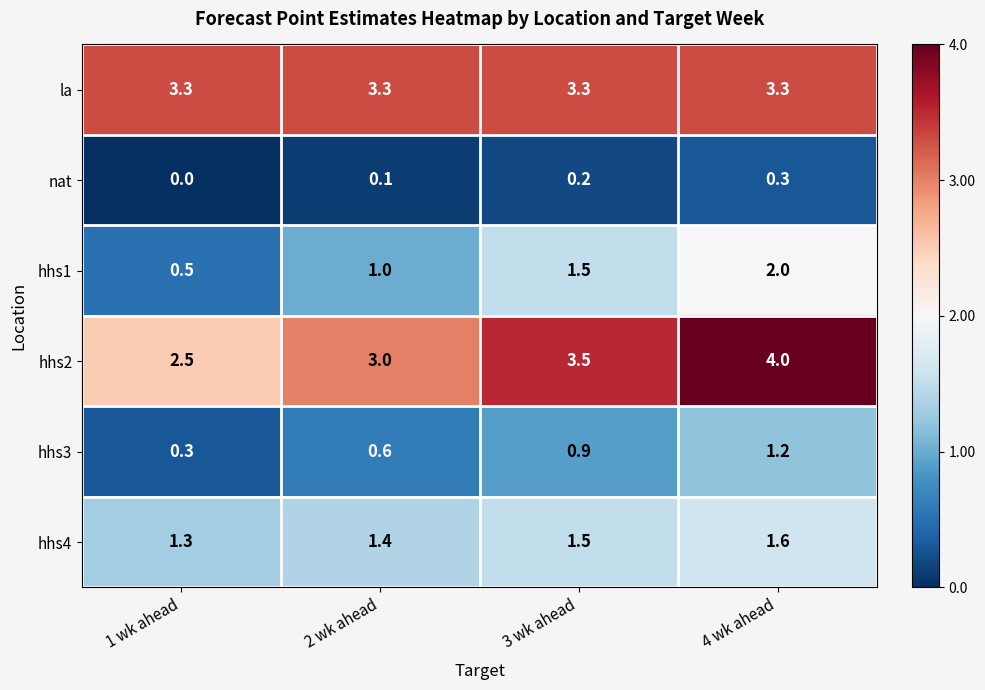

At how many categories does at least one series exceed 0?

4